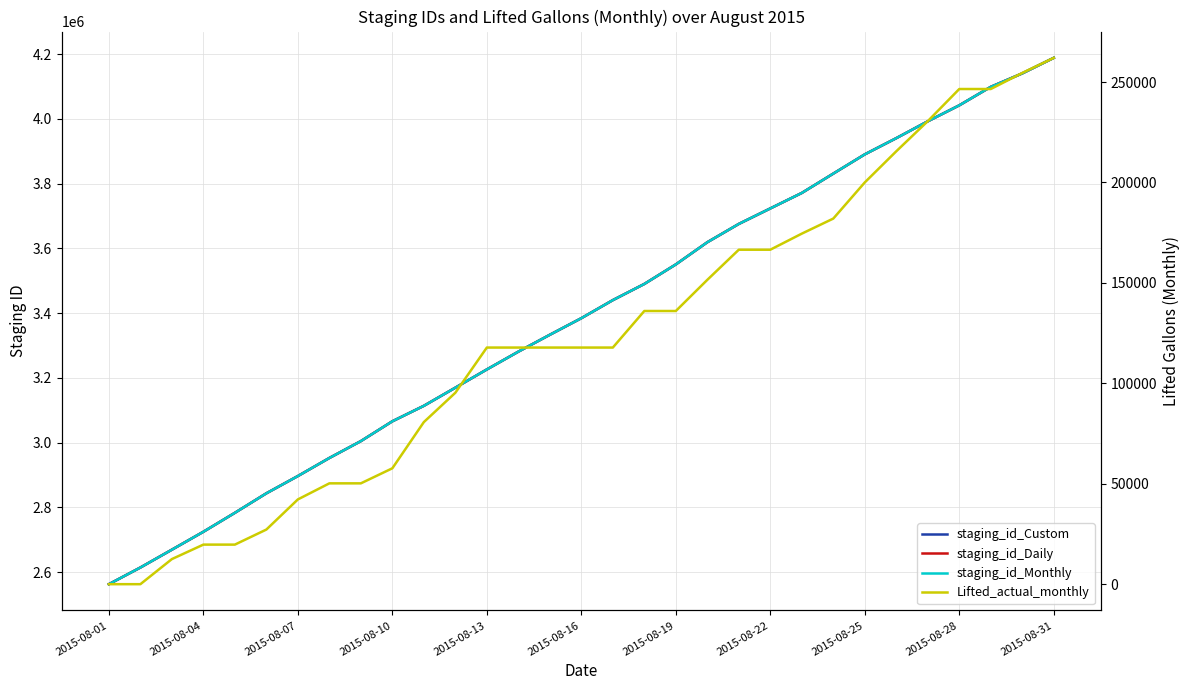

Does the chart have visible grid lines?

Yes